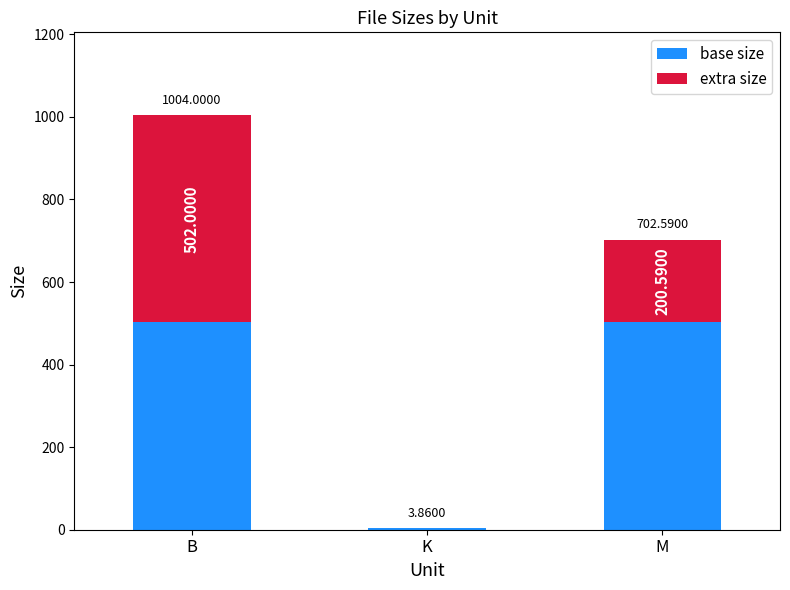

At which label is base size closest to 252?

K